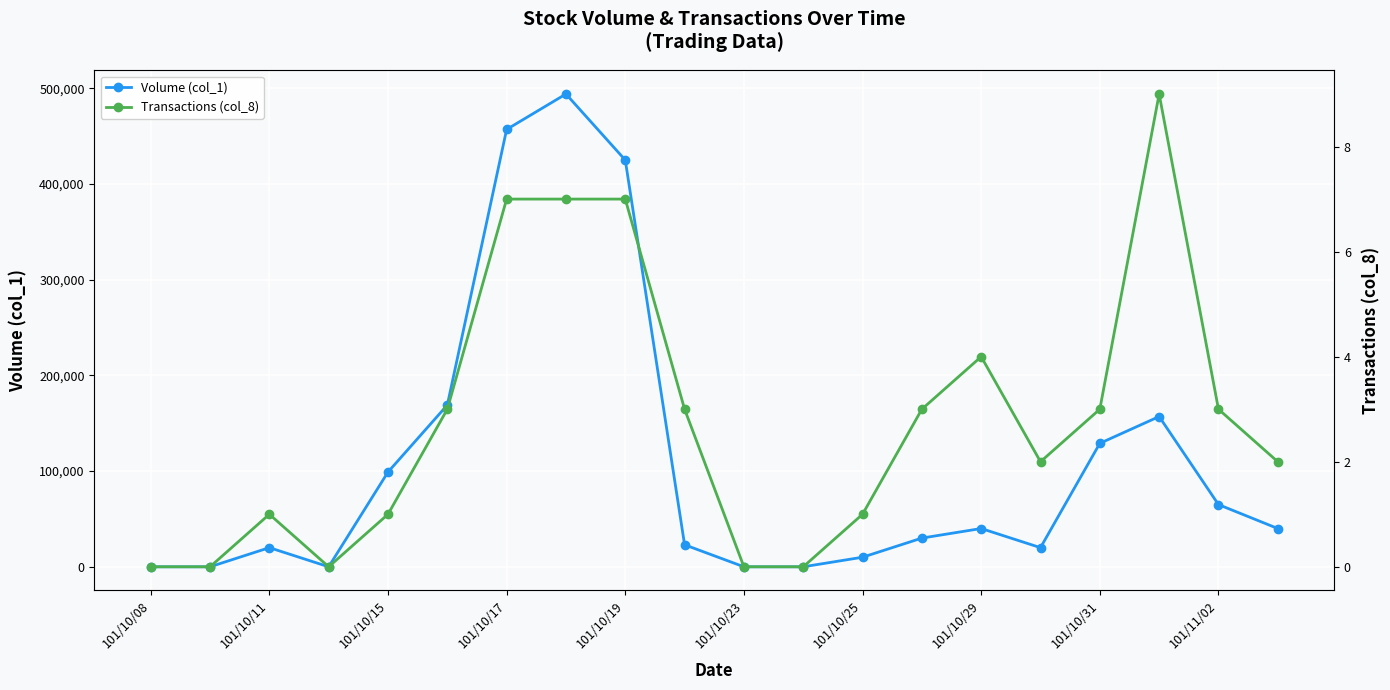

The value of Volume (col_1) at 101/10/11 is 20000. True or false?

True